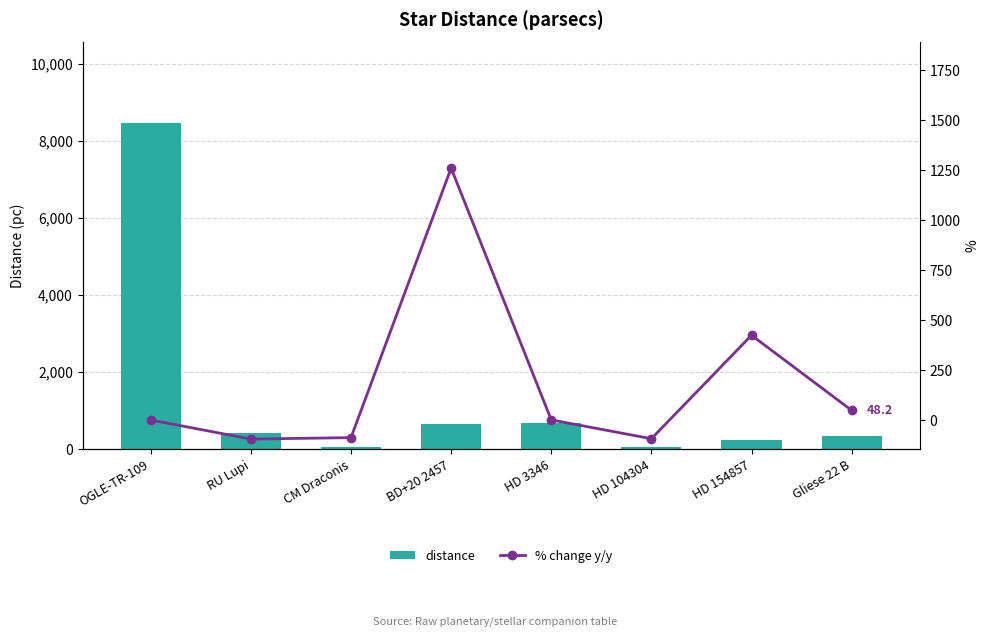

Which series has the widest spread of values?

distance